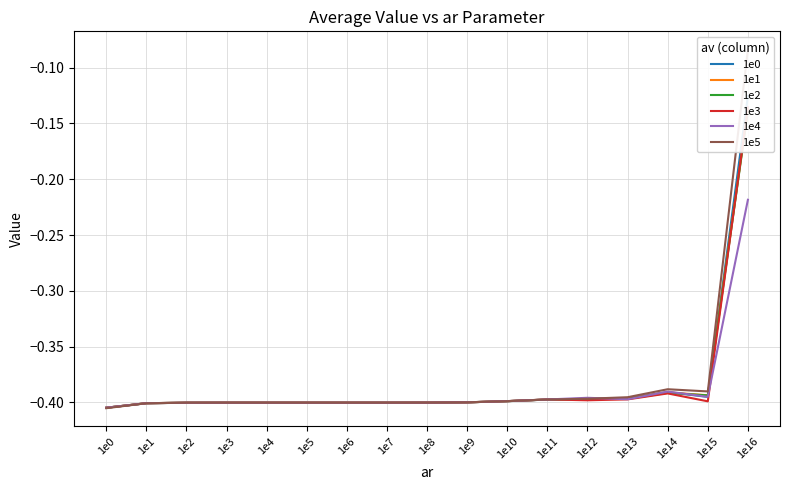

Which series ends up on top after the final intersection of 1e1 and 1e2?

1e1